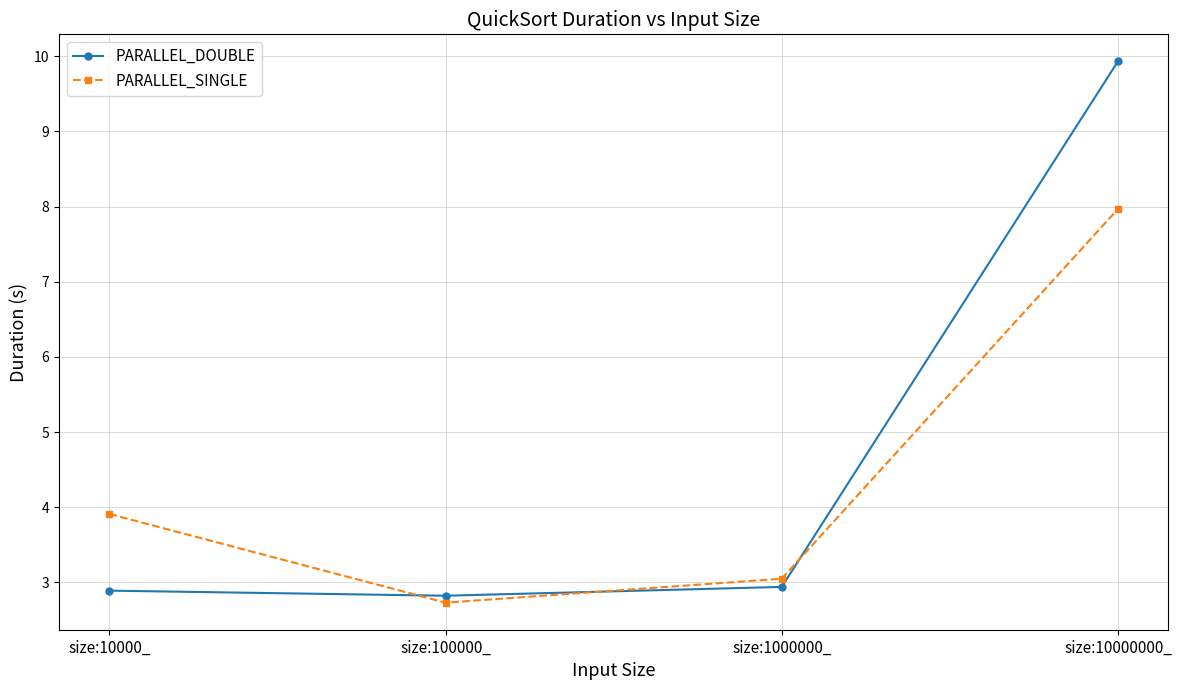

What is the difference between the second highest and second lowest values in the PARALLEL_SINGLE series?

0.9